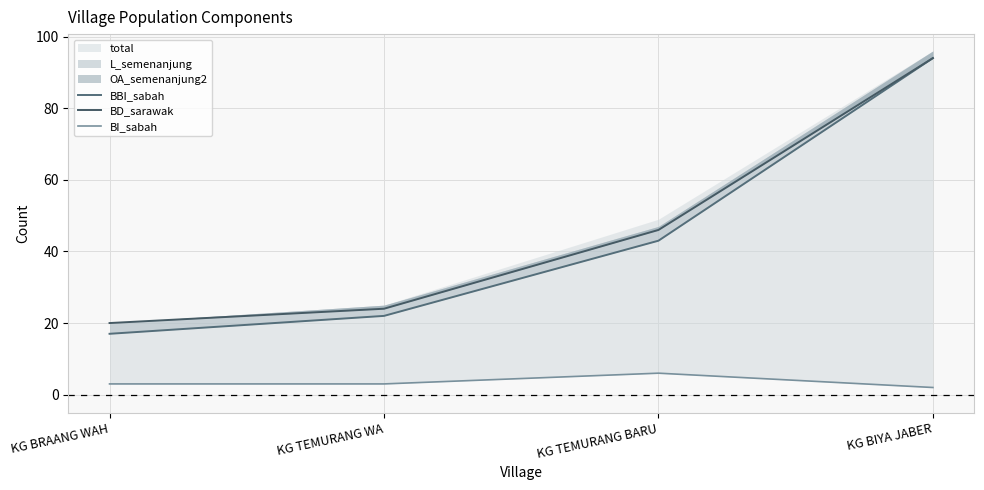

True or false: BBI_sabah has more than 2 interior local peaks.

False